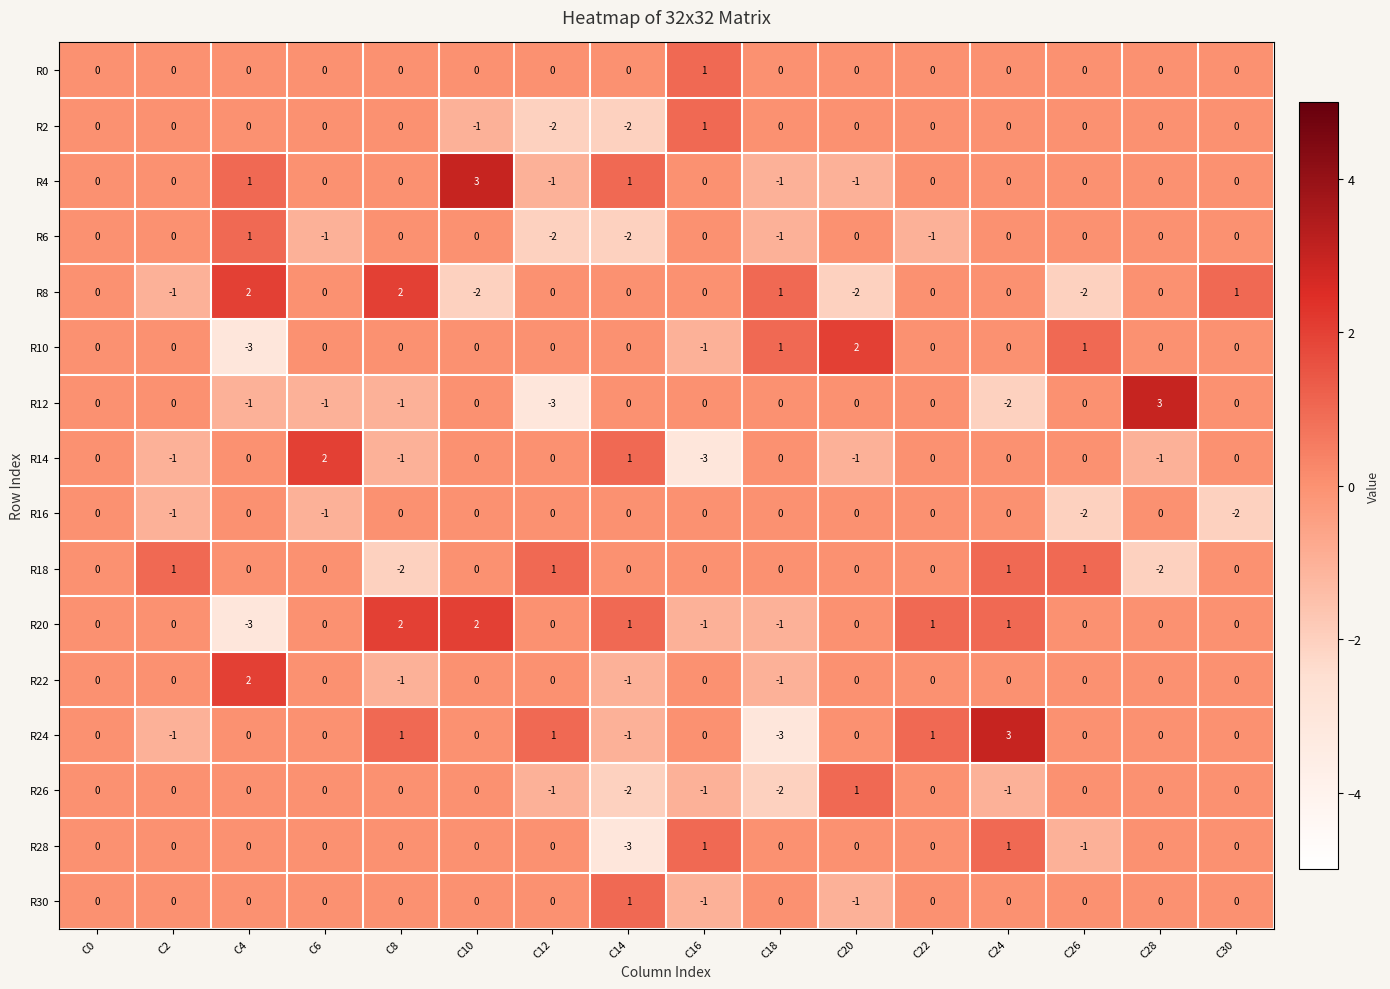

Count the R12 values in the range -1 to 0.

13